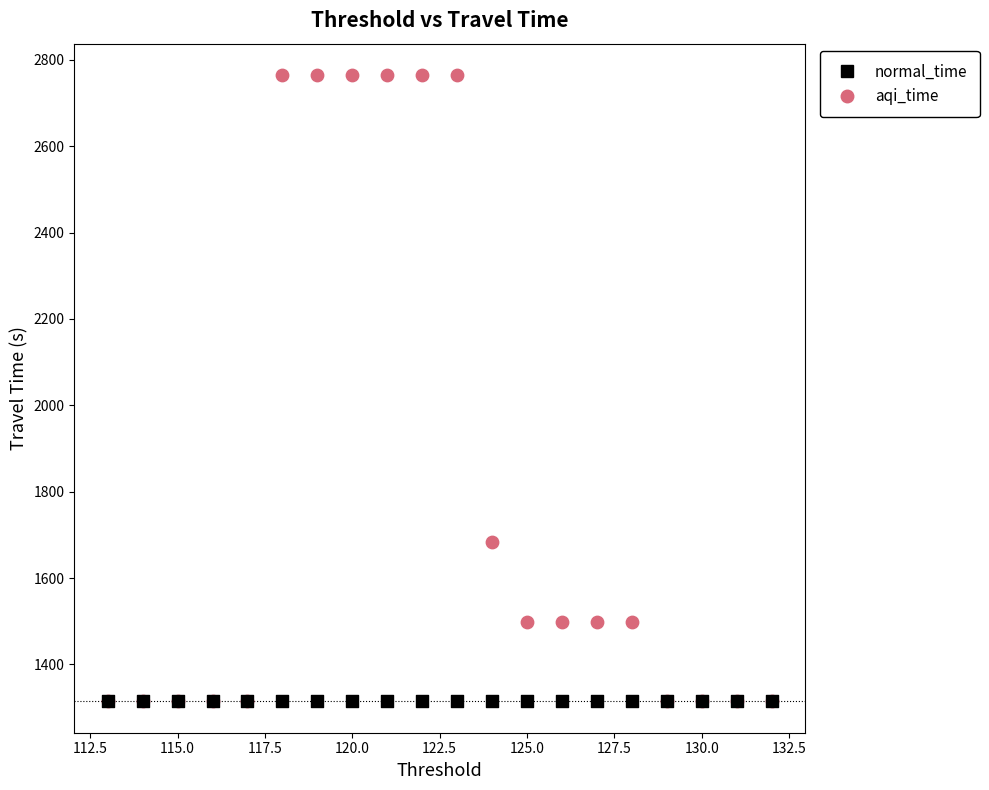

Which series contains the highest Y value?

aqi_time